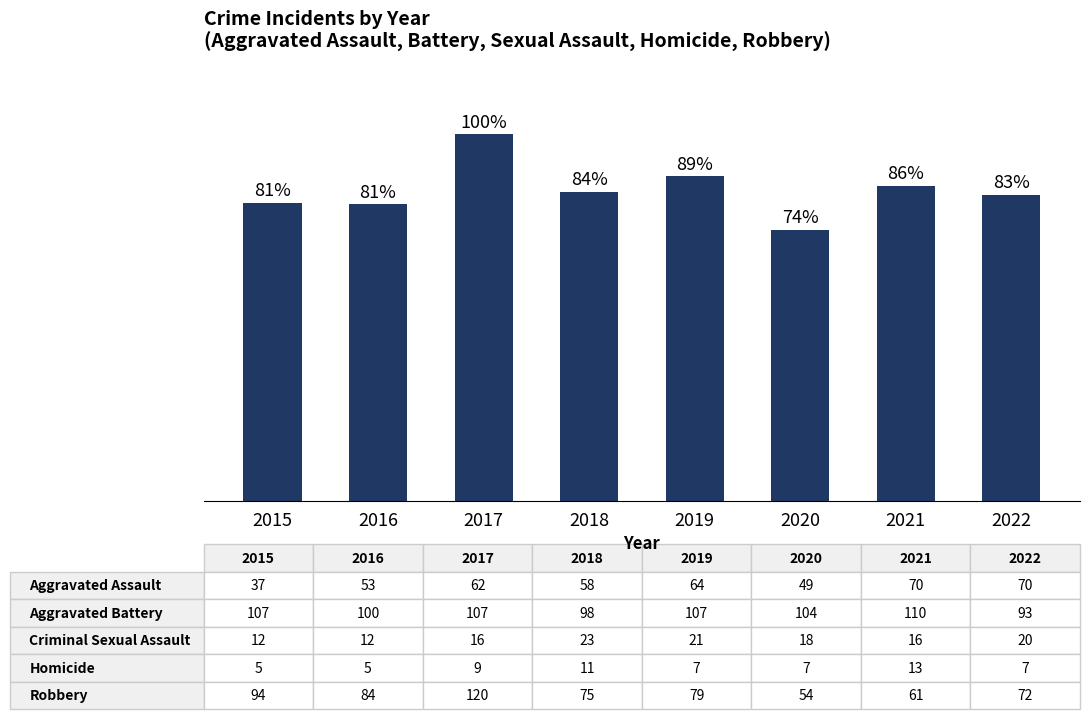

What value does the data have at 2016?

254